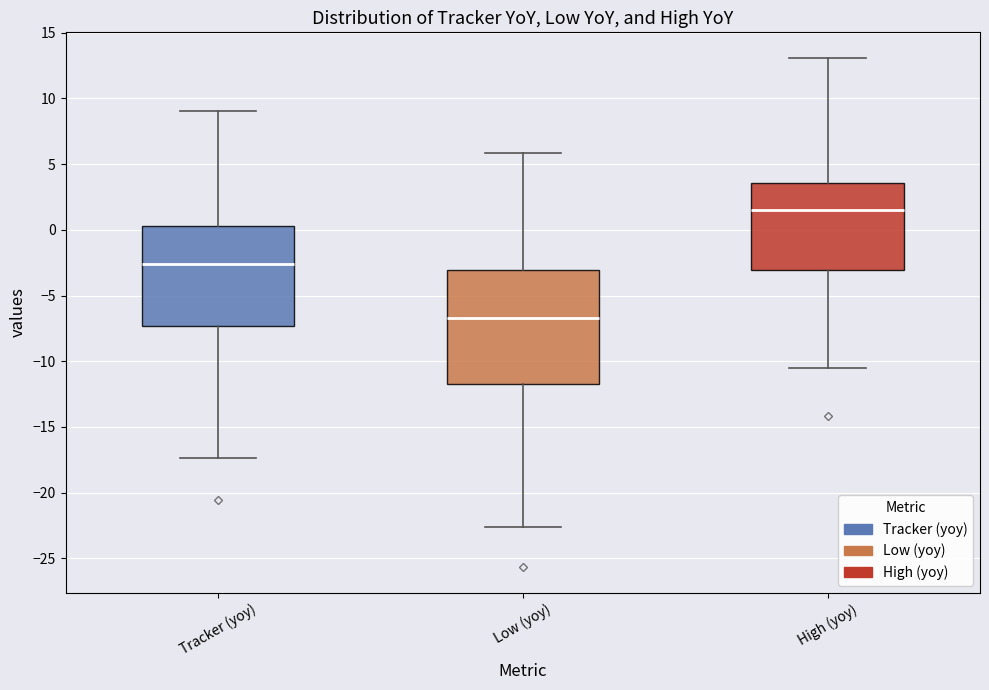

Where does the median line of the box for Tracker (yoy) sit on the y-axis? The values are not printed on the chart, so give them approximately, as read against the axis.

-2.5